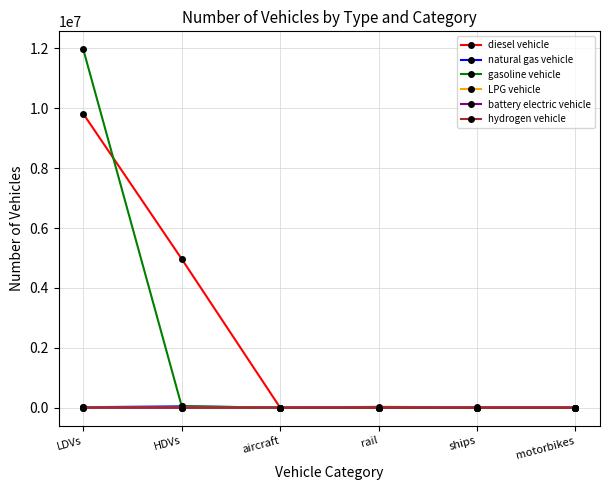

What is the label of the 4th point from the right?

aircraft